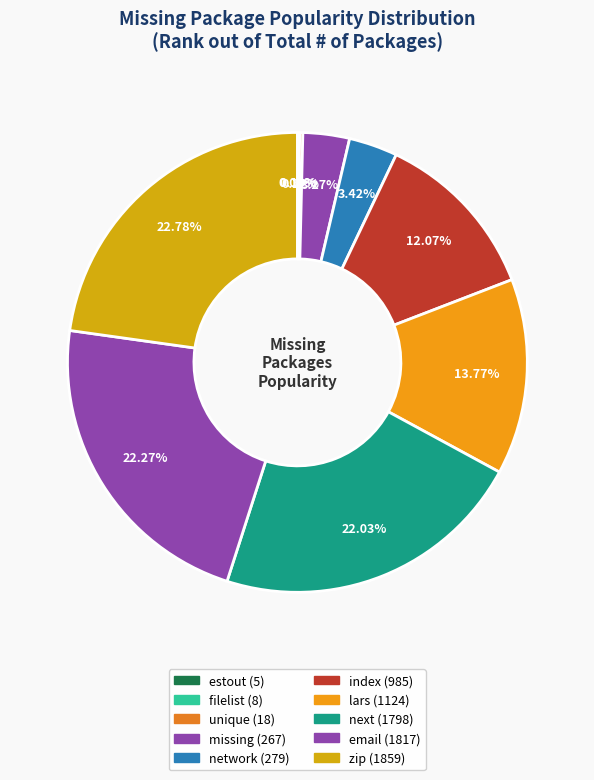

What is the total percentage of missing and email?

25.5%